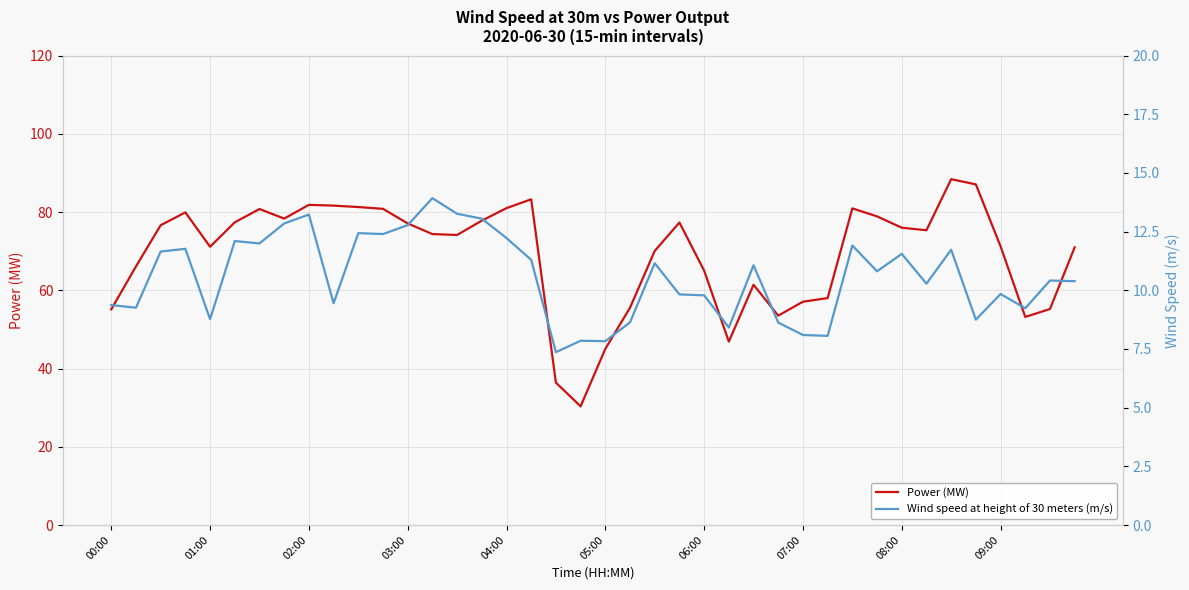

True or false: Power (MW) has a value of 54.5 at 04:00.

False